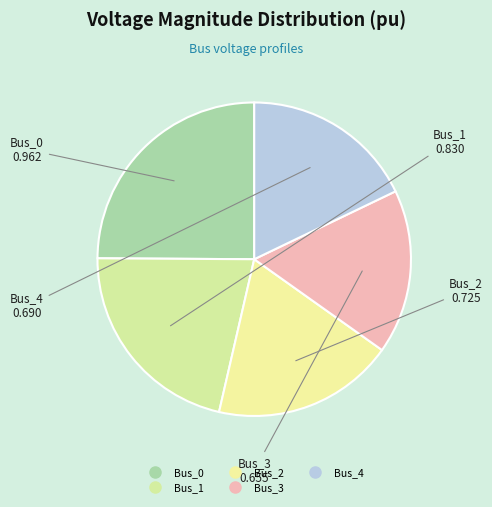

How many segments does this pie chart have?

5